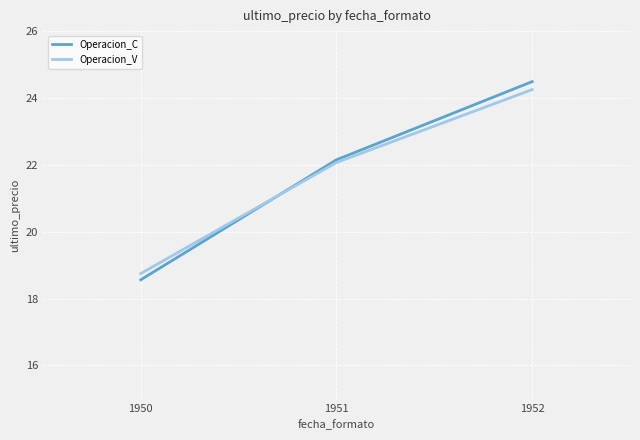

Is the value of Operacion_C at 1950 greater than the value of Operacion_V at 1951?

No